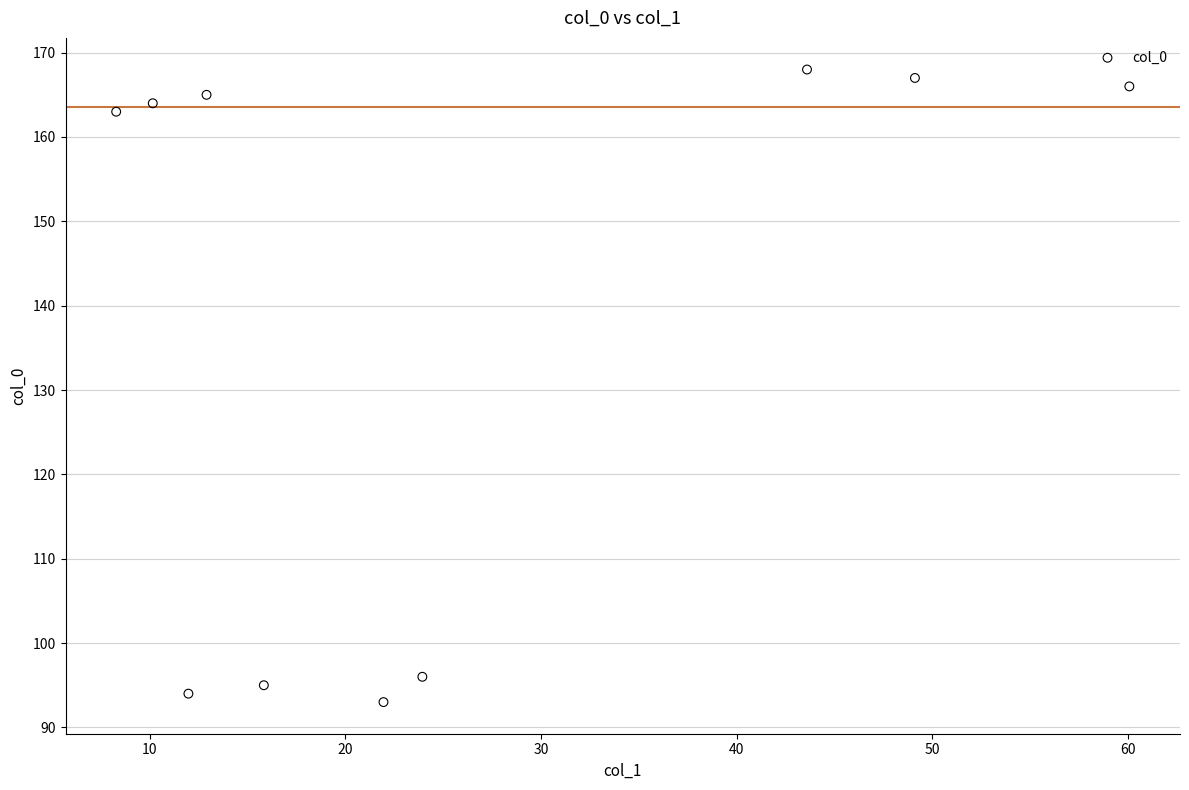

What Y value in the scatter plot is closest to 130?

163